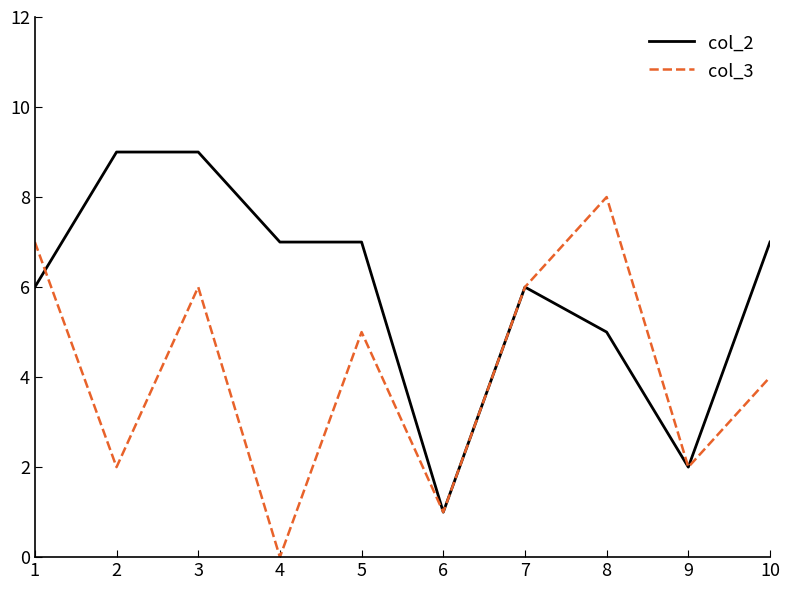

True or false: col_3 has a value of 2 at 9.

True